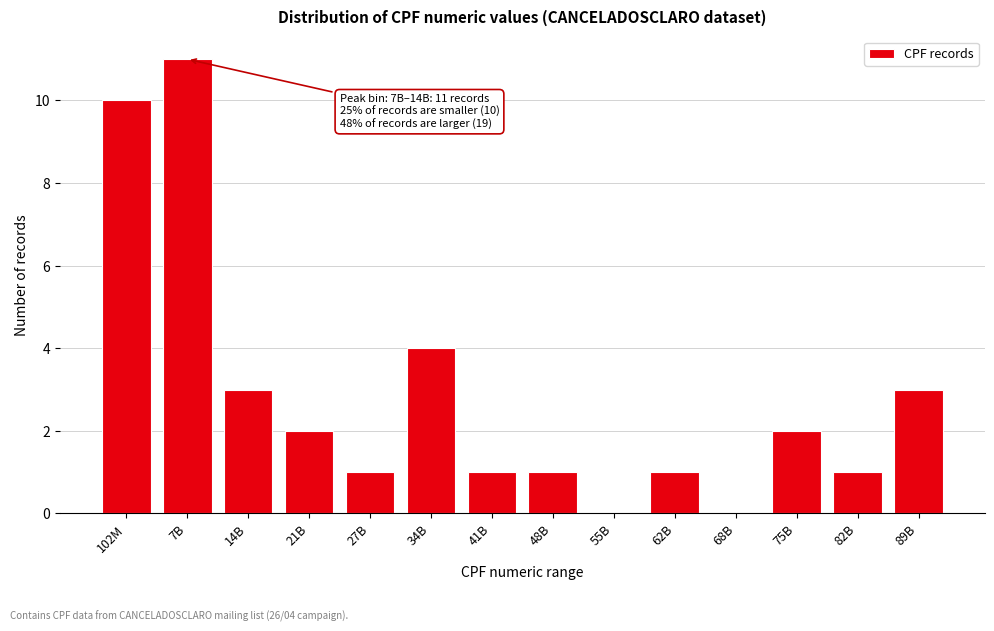

Reading left to right, list all the values displayed in this chart.

102M=10	7B=11	14B=3	21B=2	27B=1	34B=4	41B=1	48B=1	55B=0	62B=1	68B=0	75B=2	82B=1	89B=3